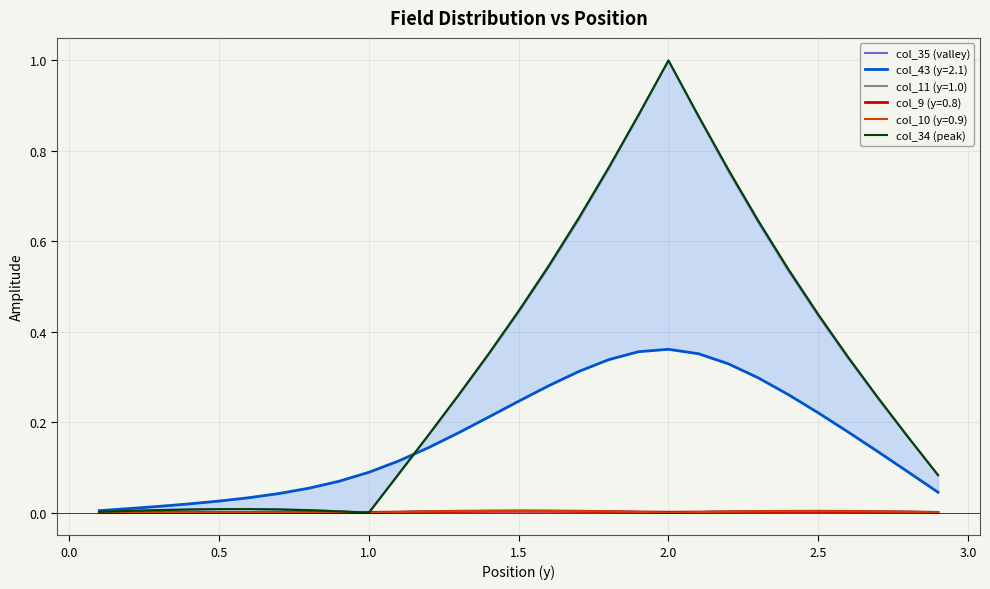

The value of col_11 (y=1.0) at 1.0 is 0.0. True or false?

True